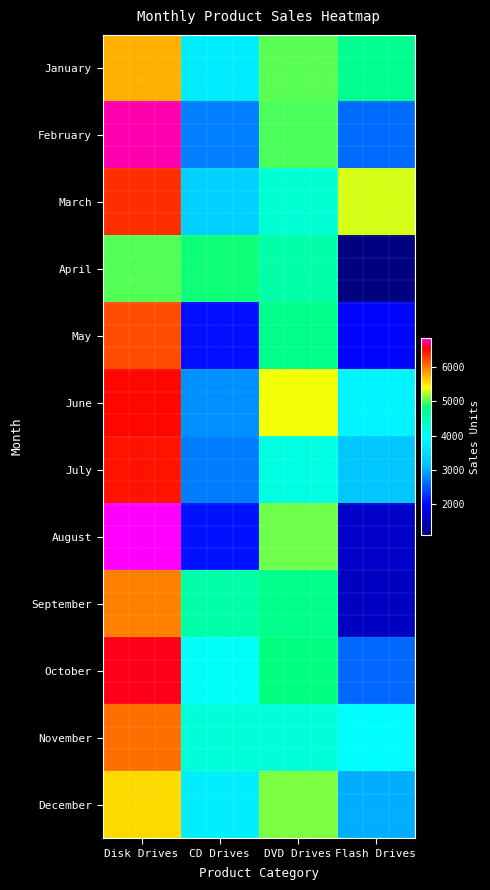

At which category is the sum across all series the highest?

Disk Drives